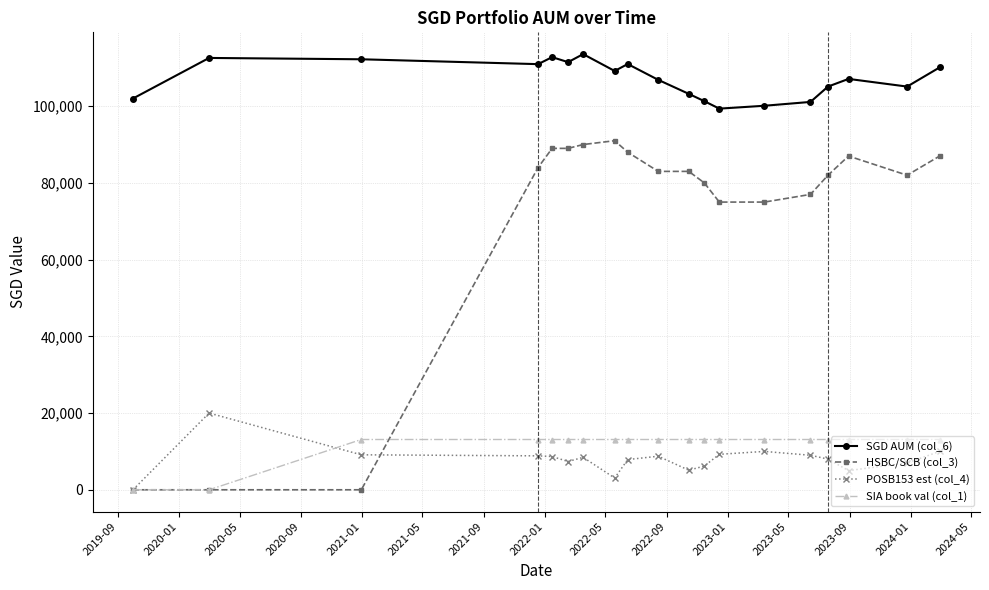

List the series in order of their peak value, lowest first.

SIA book val (col_1), POSB153 est (col_4), HSBC/SCB (col_3), SGD AUM (col_6)